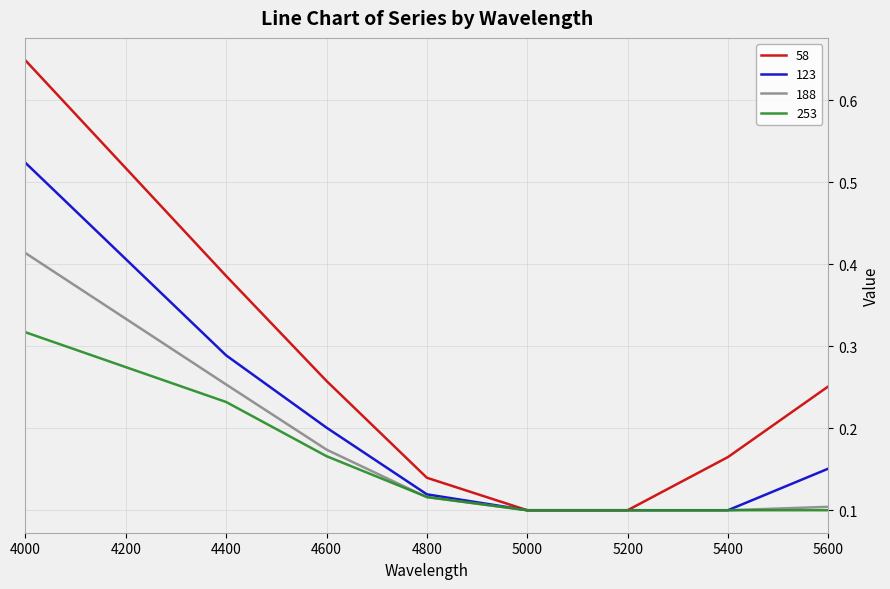

Which category has the highest value in the 123 series?

4000